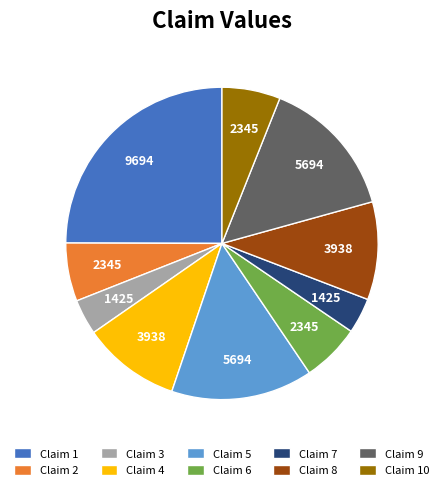

Is the sum of Claim 4 and Claim 7 greater than half?

No